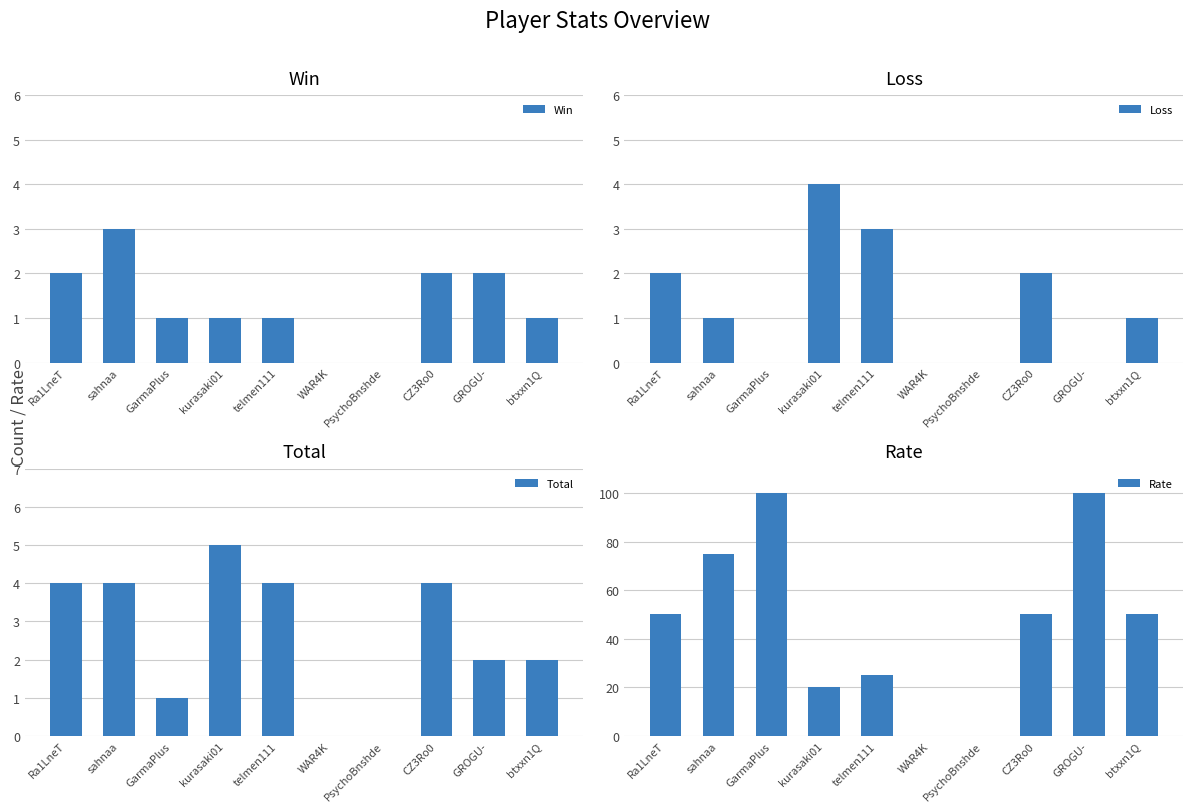

What are all the series names shown in the legend?

Win, Loss, Total, Rate